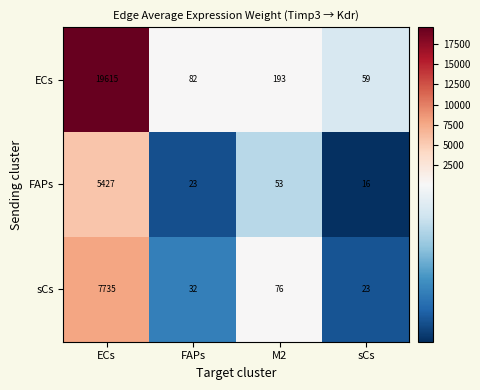

Reading left to right, what are all the values shown in this chart?

ECs: ECs=19615	FAPs=82	M2=193	sCs=59
FAPs: ECs=5427	FAPs=23	M2=53	sCs=16
sCs: ECs=7735	FAPs=32	M2=76	sCs=23